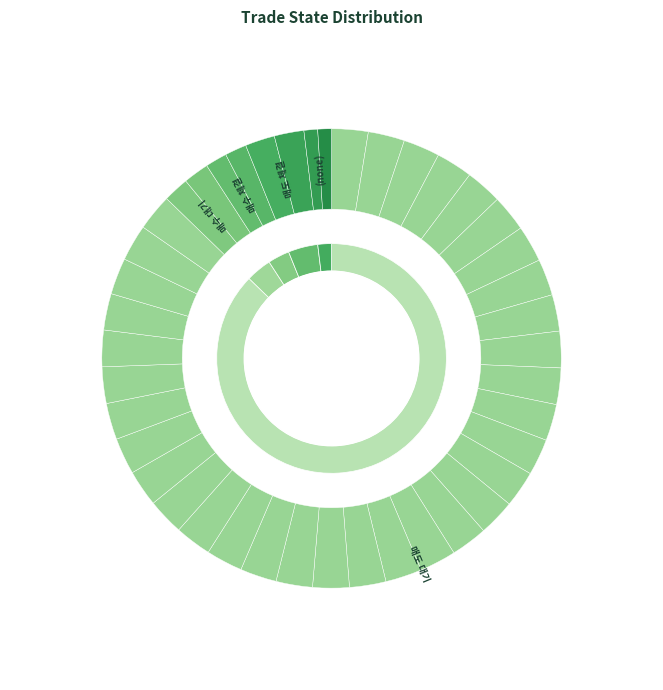

The 매수 체결 slice represents 3% of the pie. True or false?

True